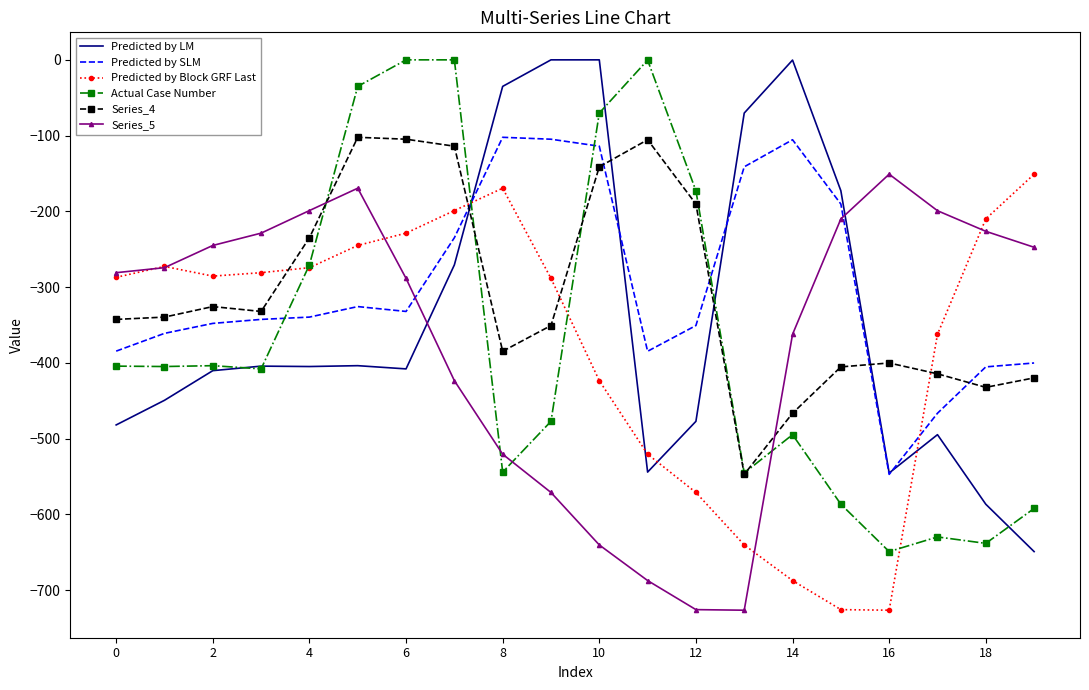

After their last crossing, which series has the higher values: Predicted by SLM or Series_4?

Predicted by SLM